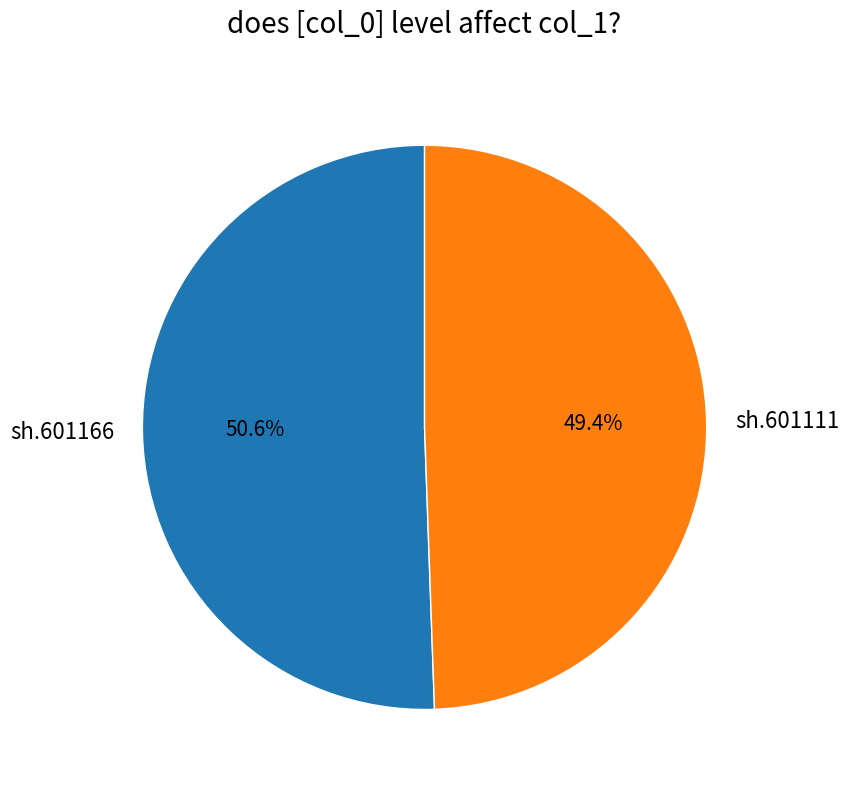

Rank the categories by value from lowest to highest.

sh.601111, sh.601166